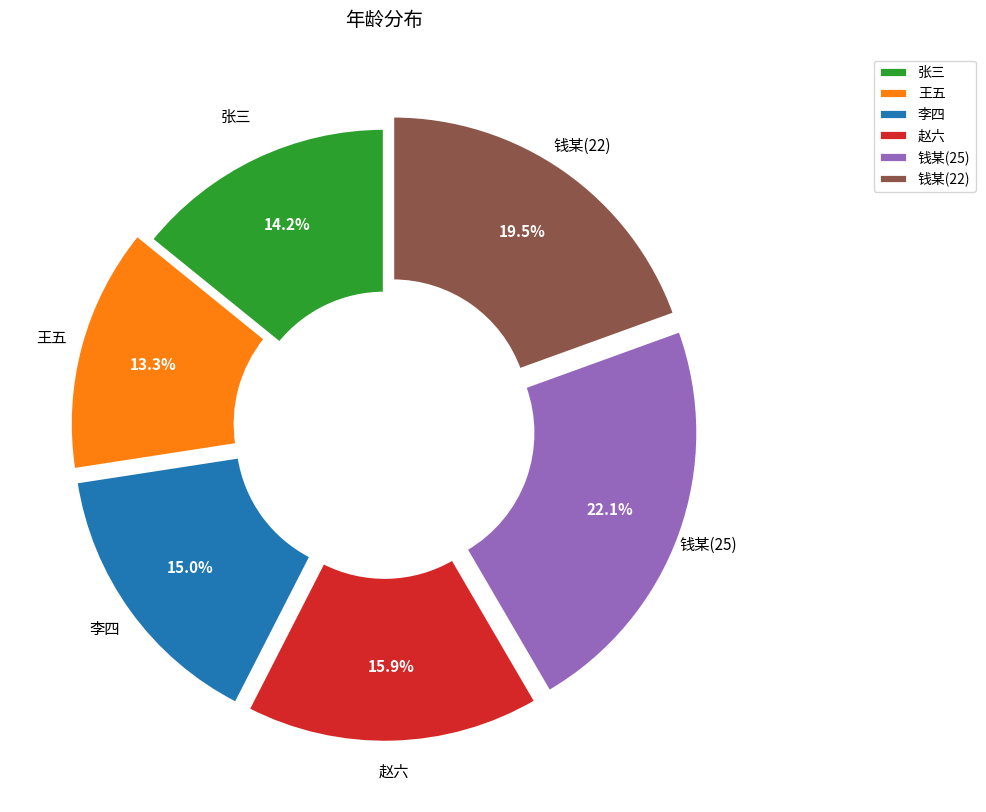

To the nearest percent, what is the combined percentage of 钱某(25) and 赵六?

38%